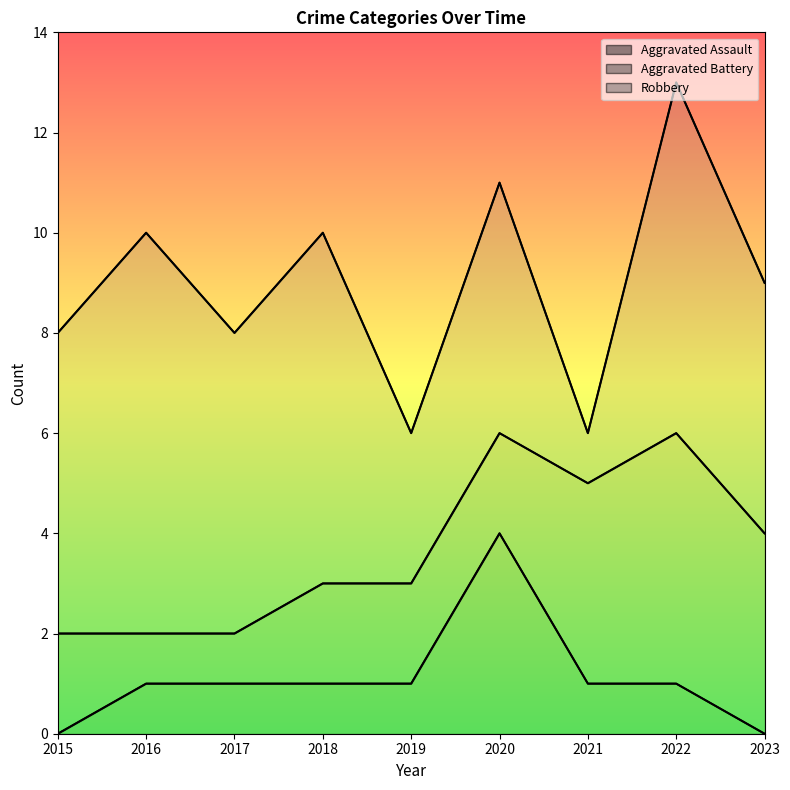

At which label is Robbery closest to 4?

2019